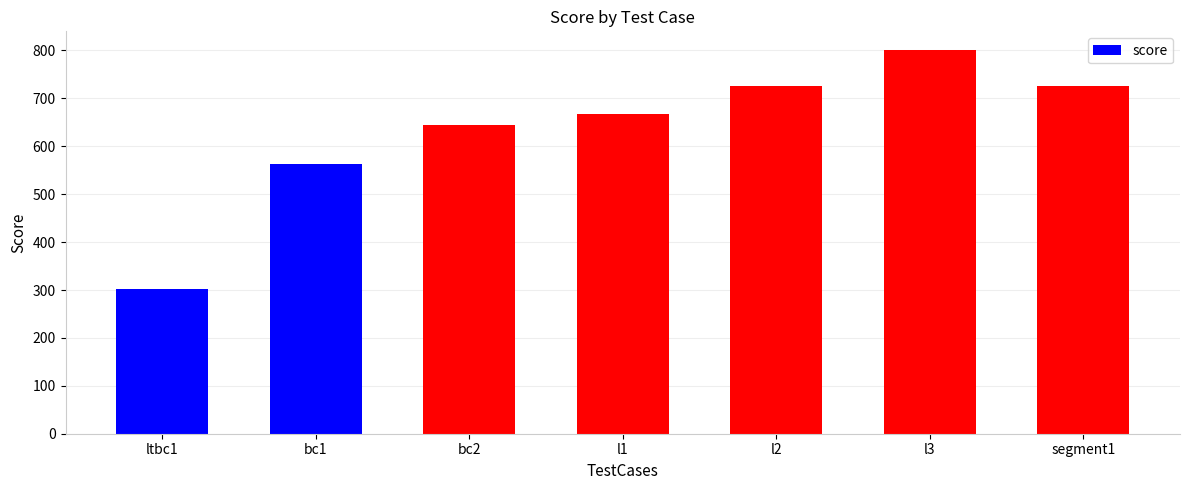

Where is the data nearest to the value 551?

bc1